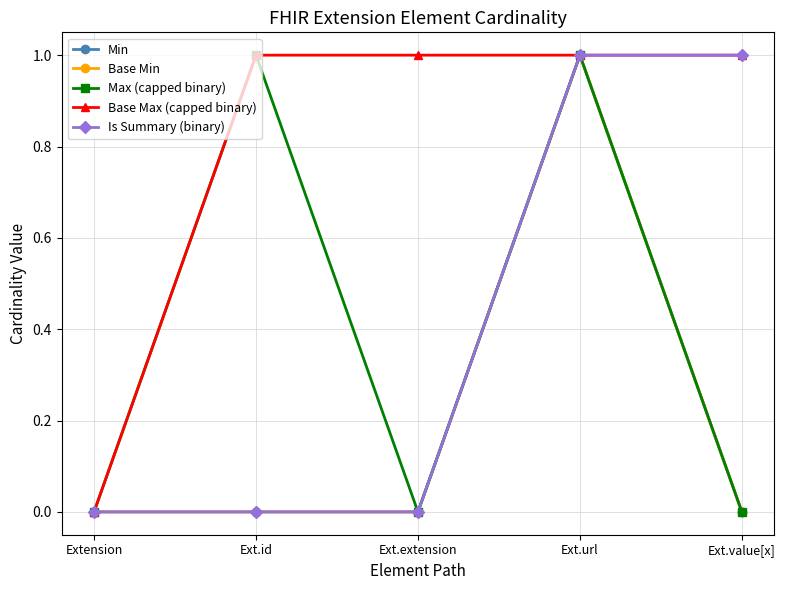

Which series changed the most between Ext.extension and Ext.url?

Min